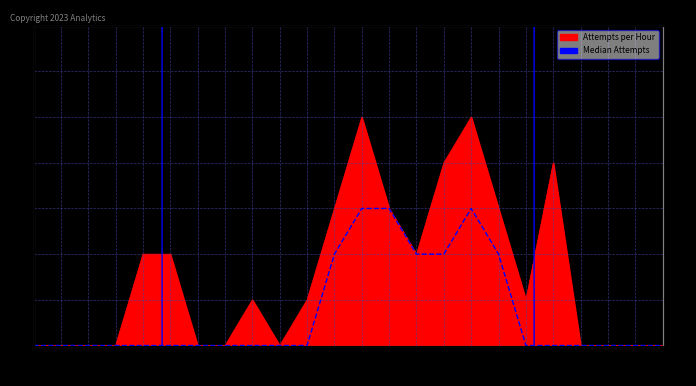

Does the chart have visible grid lines?

Yes